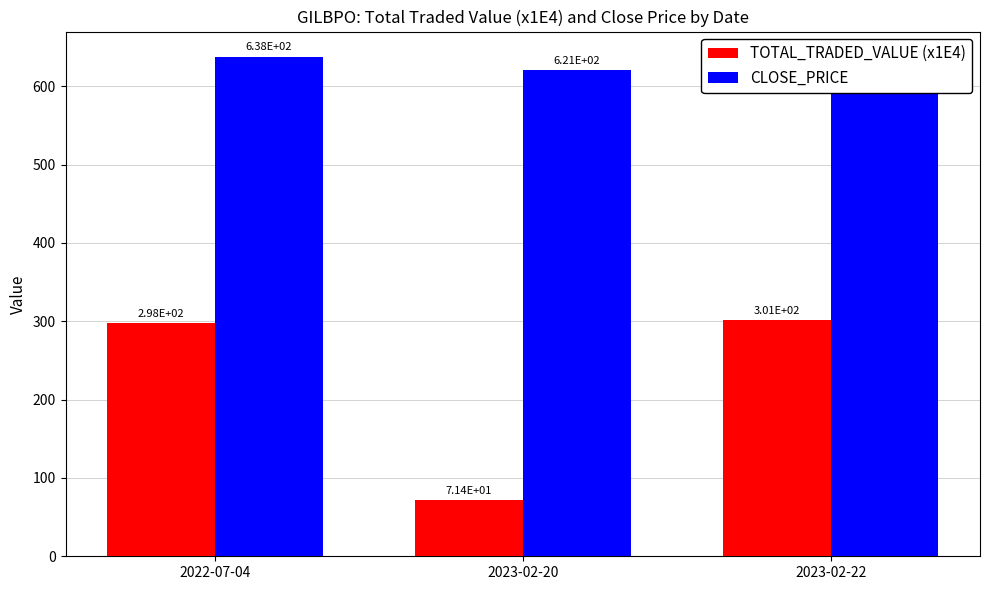

Reading left to right, what are all the values shown in this chart?

TOTAL_TRADED_VALUE (x1E4): 297.7	71.4	301.2
CLOSE_PRICE: 638.0	621.0	621.0